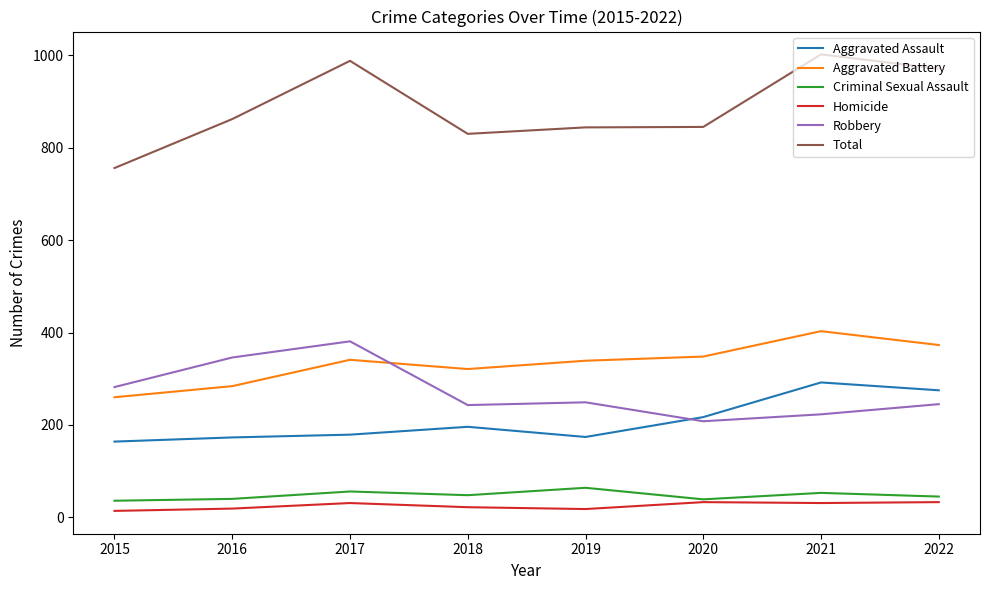

The value of Robbery at 2020 is 208. True or false?

True